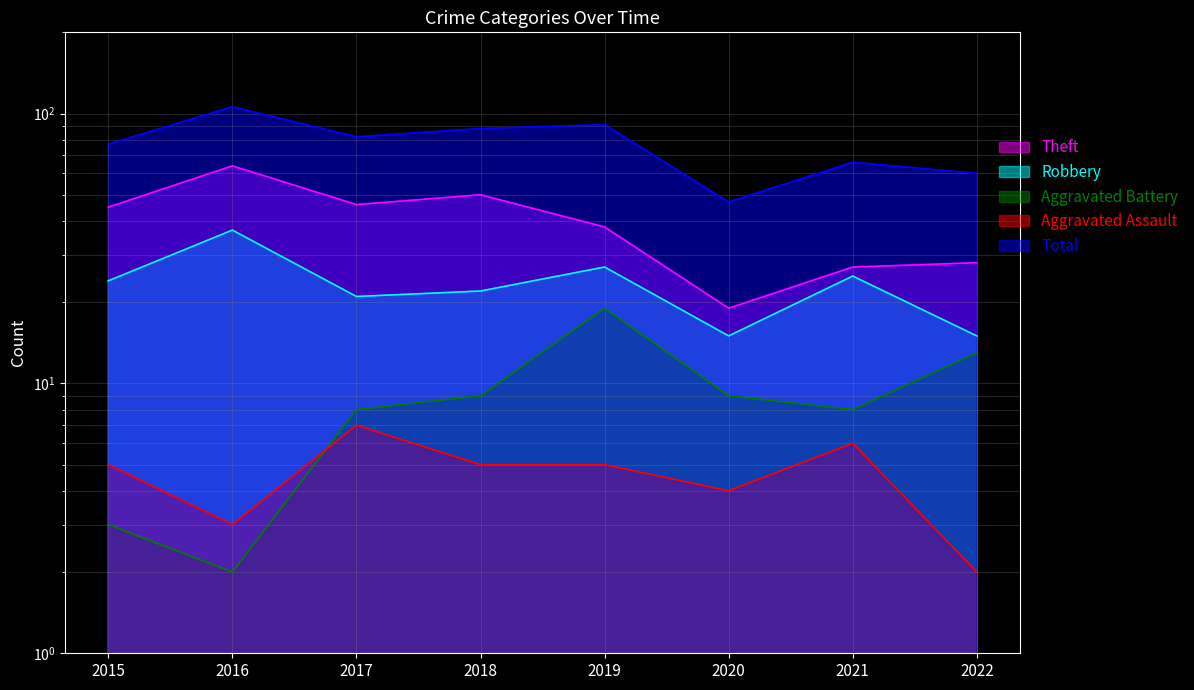

How many data points in Theft are less than 45?

4